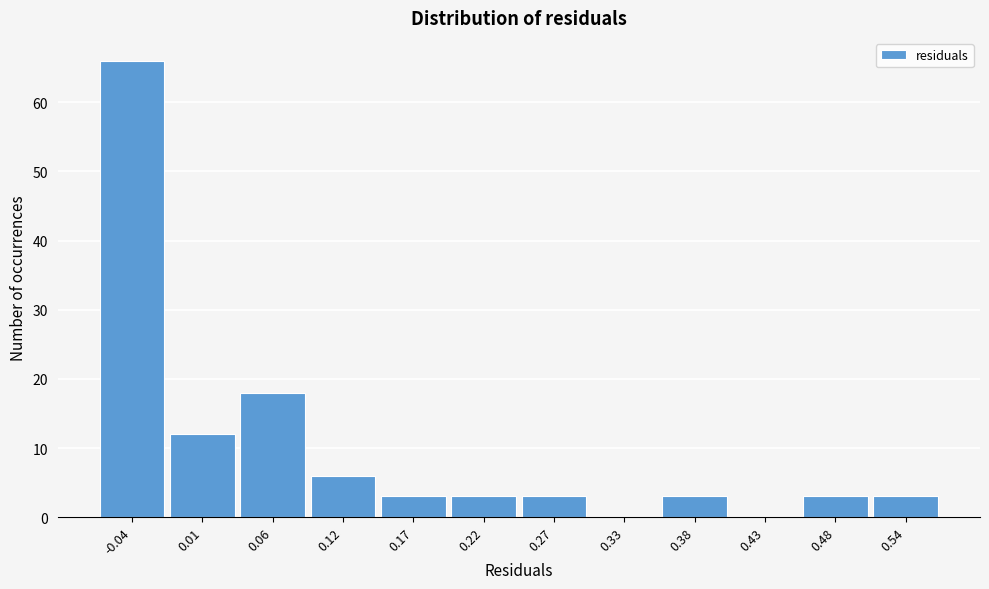

Reading left to right, extract all data points from this chart.

-0.04=66	0.01=12	0.06=18	0.12=6	0.17=3	0.22=3	0.27=3	0.33=0	0.38=3	0.43=0	0.48=3	0.54=3